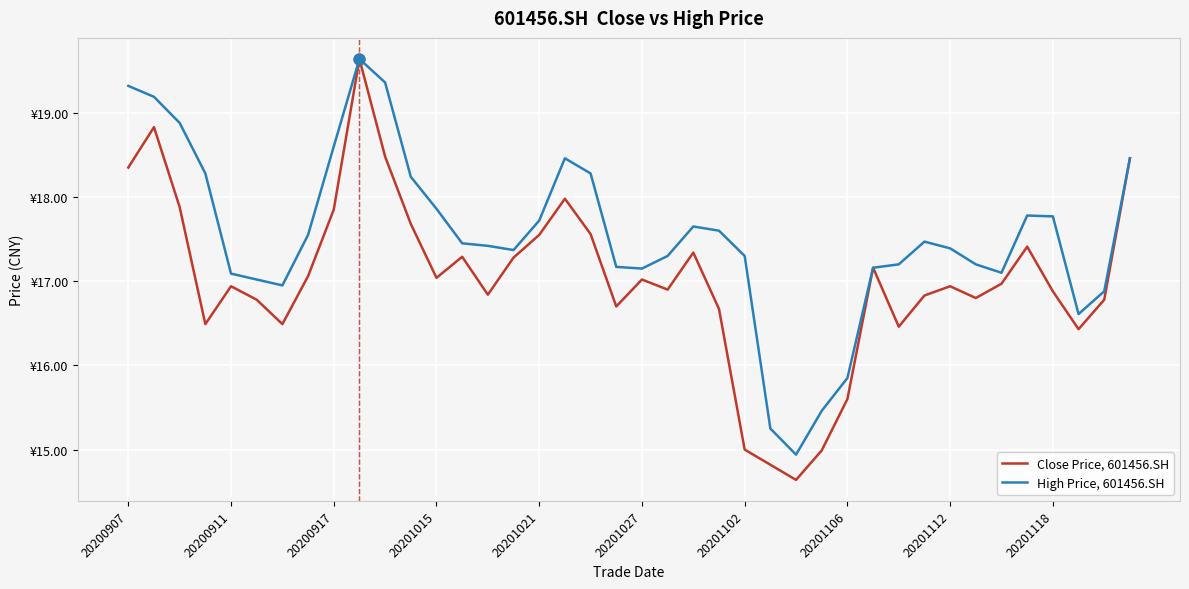

At how many categories does at least one series exceed 19?

4